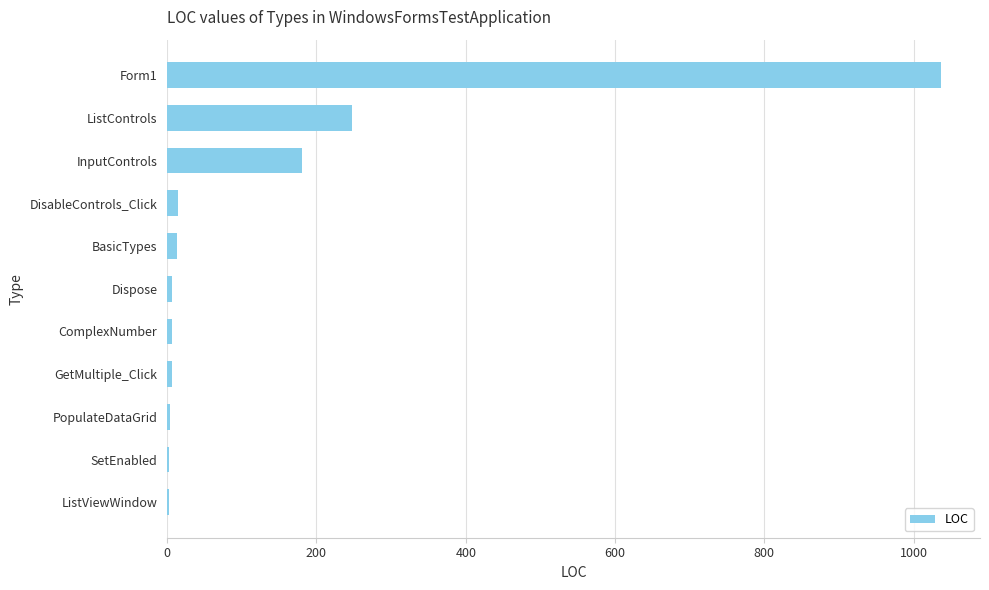

What is the ratio of the value at ListControls to the value at InputControls?

1.4